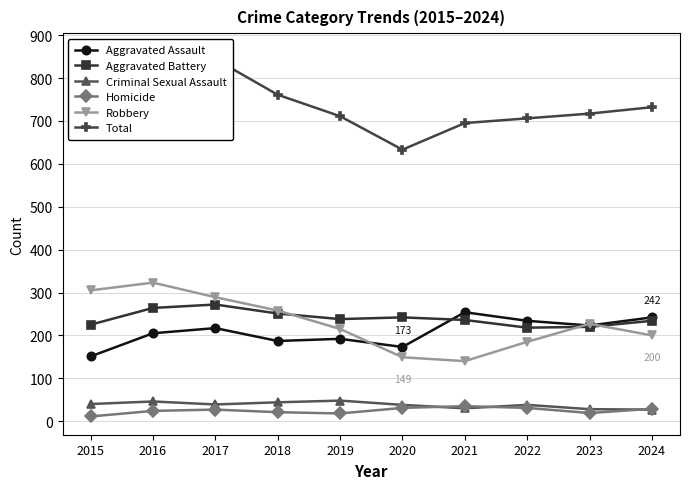

Which label corresponds to the largest value in the chart?

2016